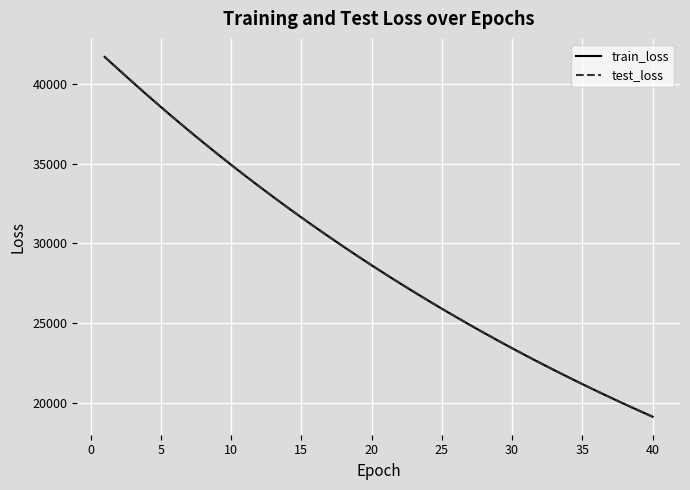

What is the difference between the maximum and second lowest values in the test_loss series?

22161.0